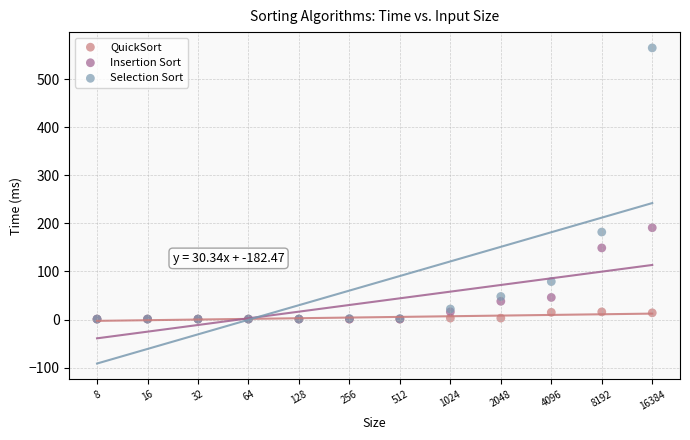

Which series has the widest spread of Y values?

Selection Sort